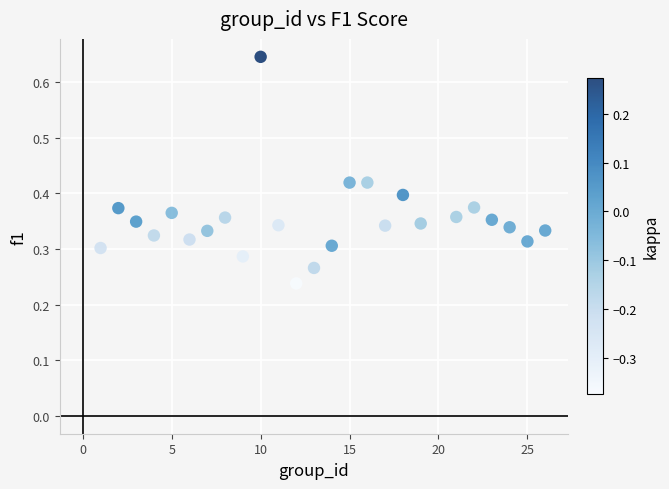

What is the range of X values (max minus min)?

25.0